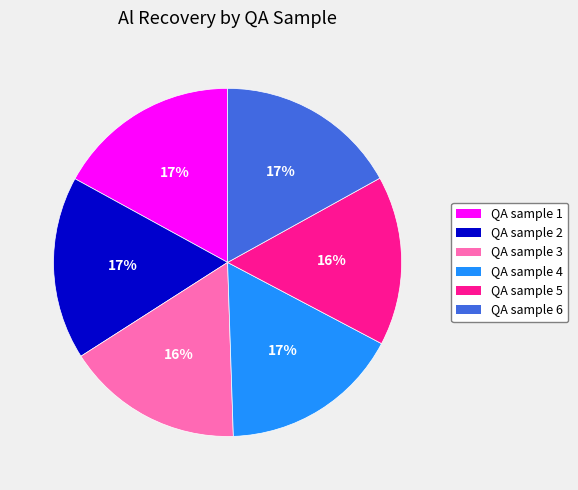

What percentage is the QA sample 2 slice, to the nearest percent?

17%